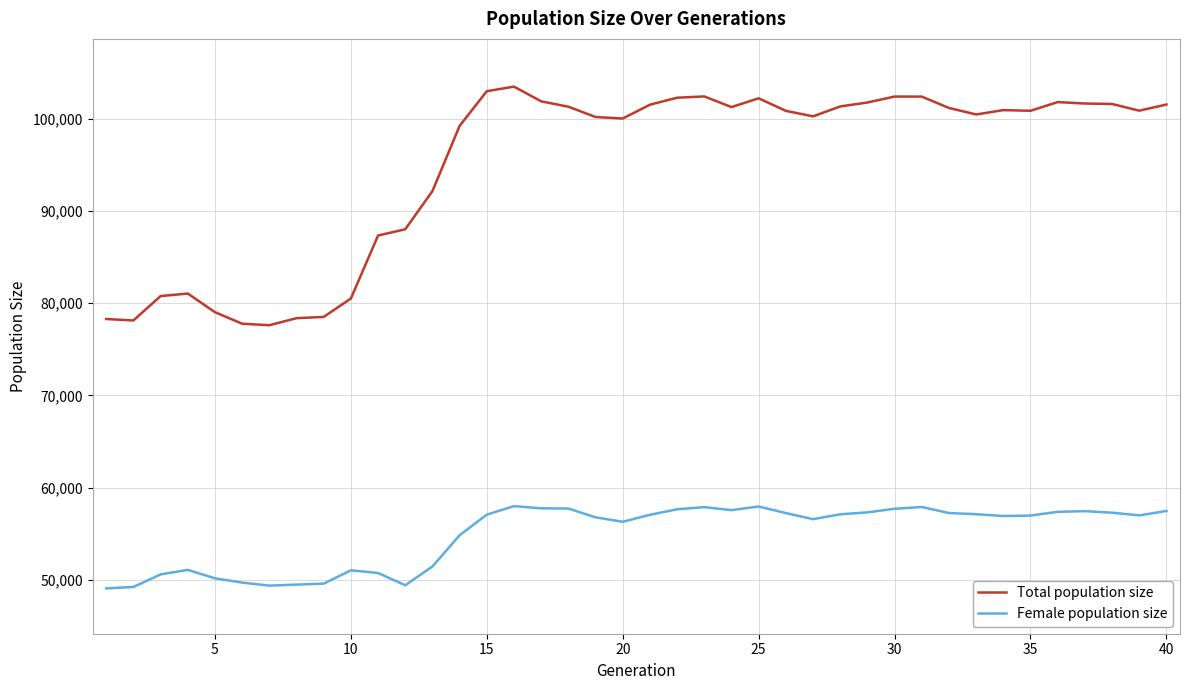

What is the maximum value shown in the chart?

103459